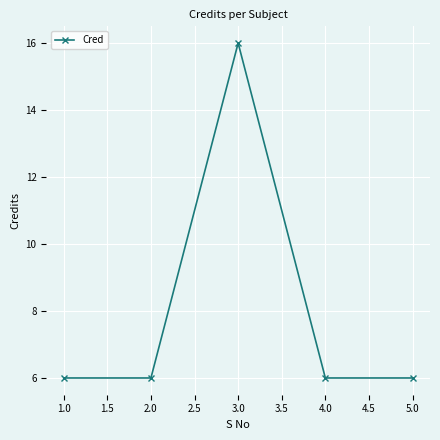

What position from the left is 2.0?

2